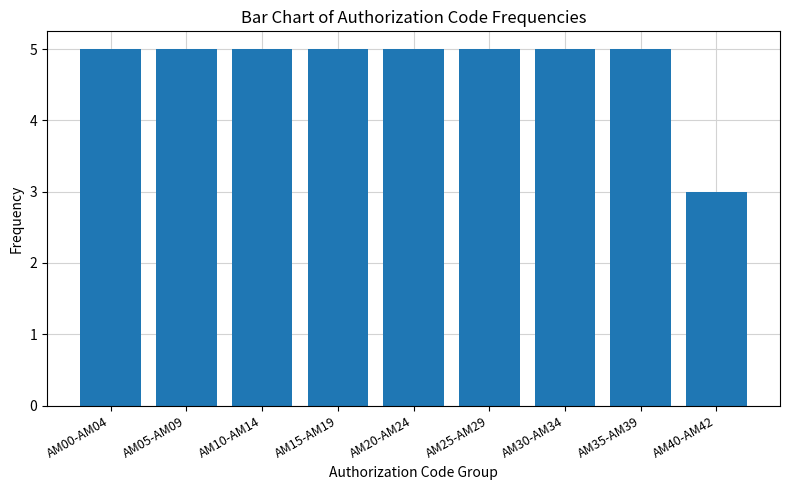

How many data points are less than 5?

1